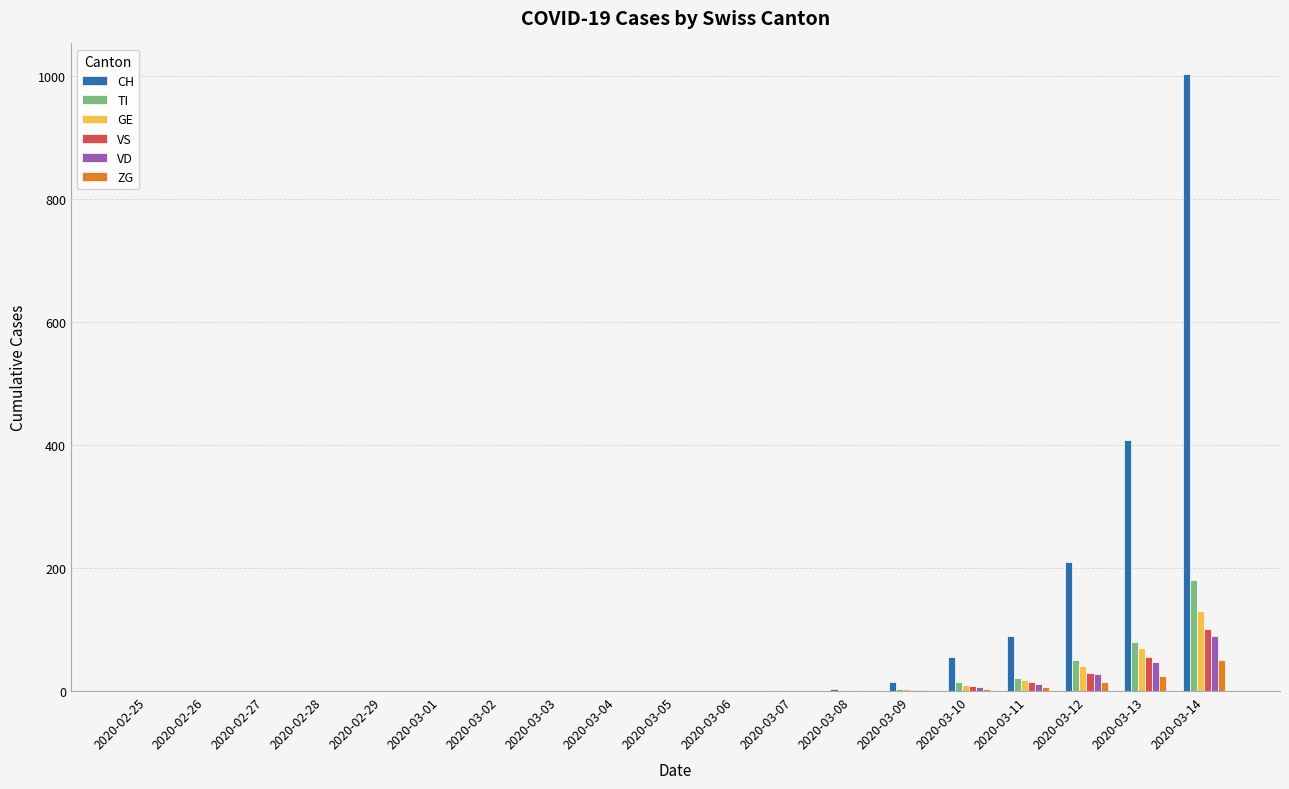

What is the greatest value displayed?

1002